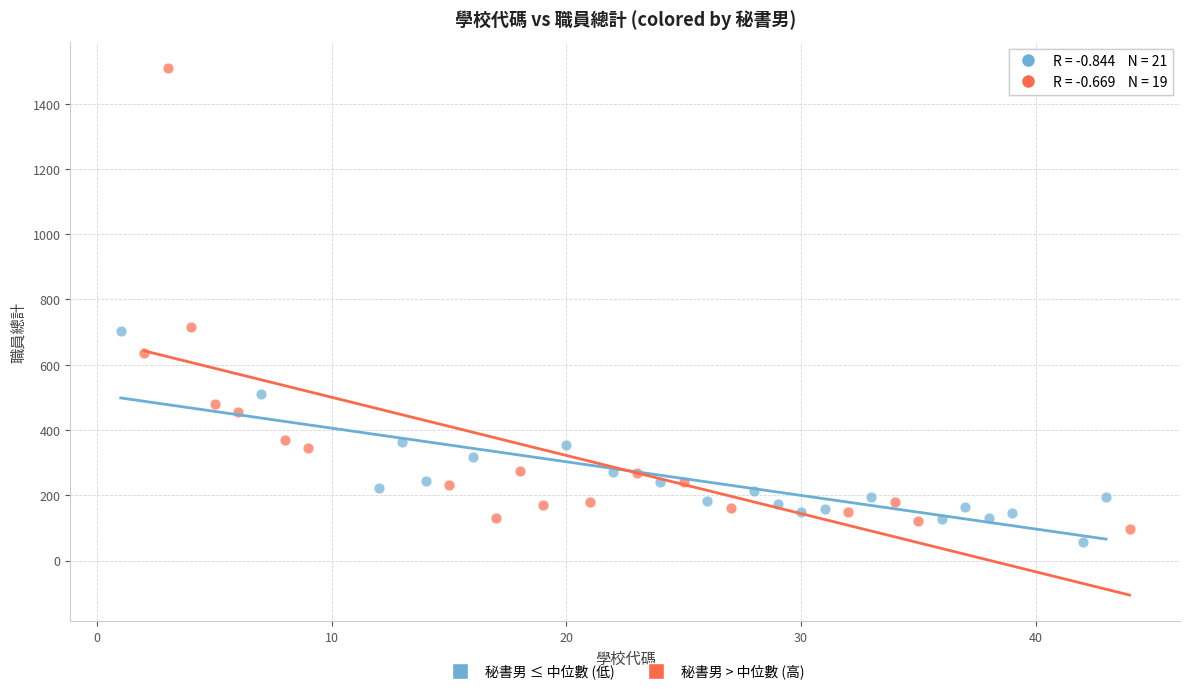

What are all the series names shown in the legend?

秘書男 ≤ 中位數 (低), 秘書男 > 中位數 (高)